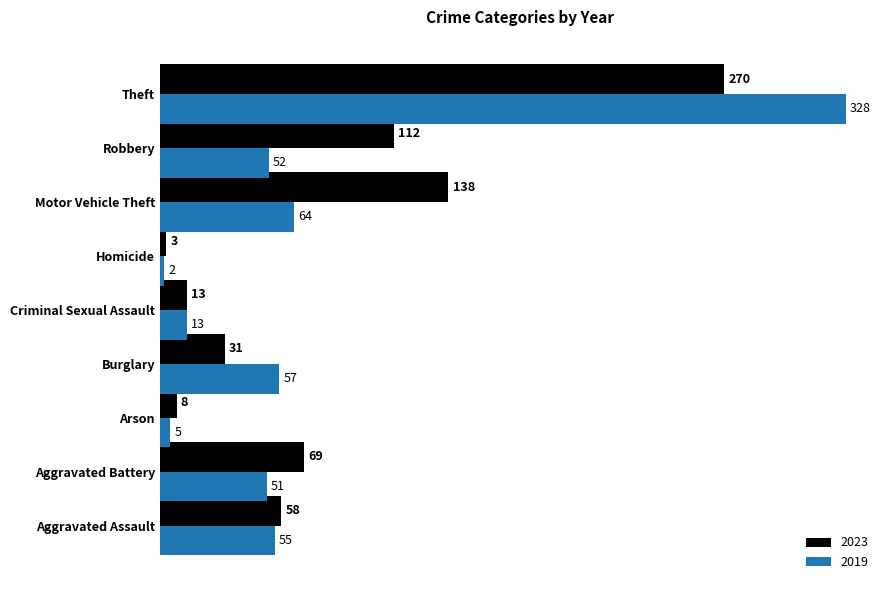

Which series changed the most between Aggravated Assault and Theft?

2019